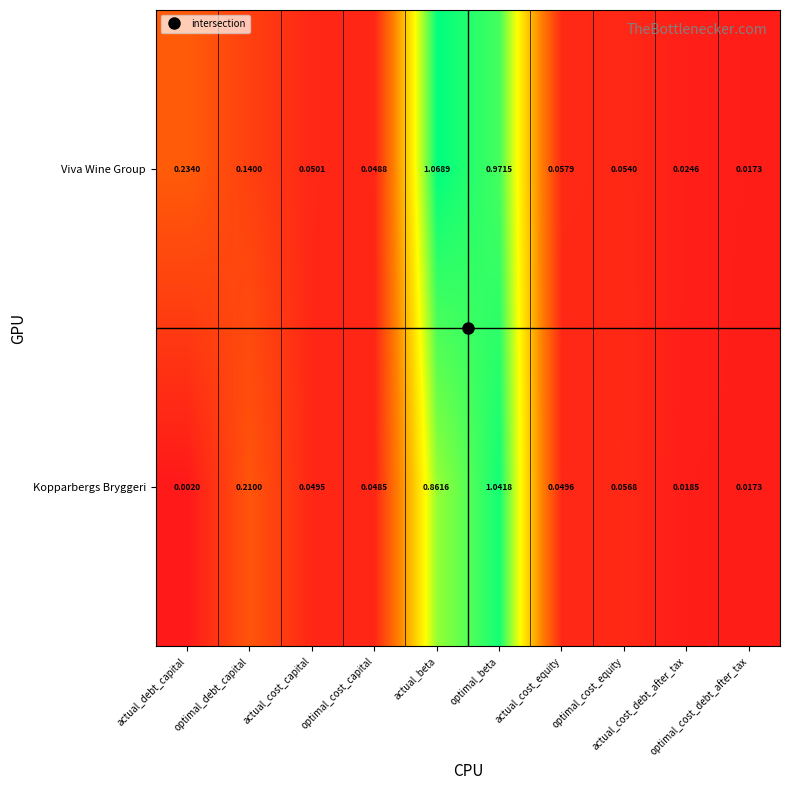

How many series are shown in this chart?

2